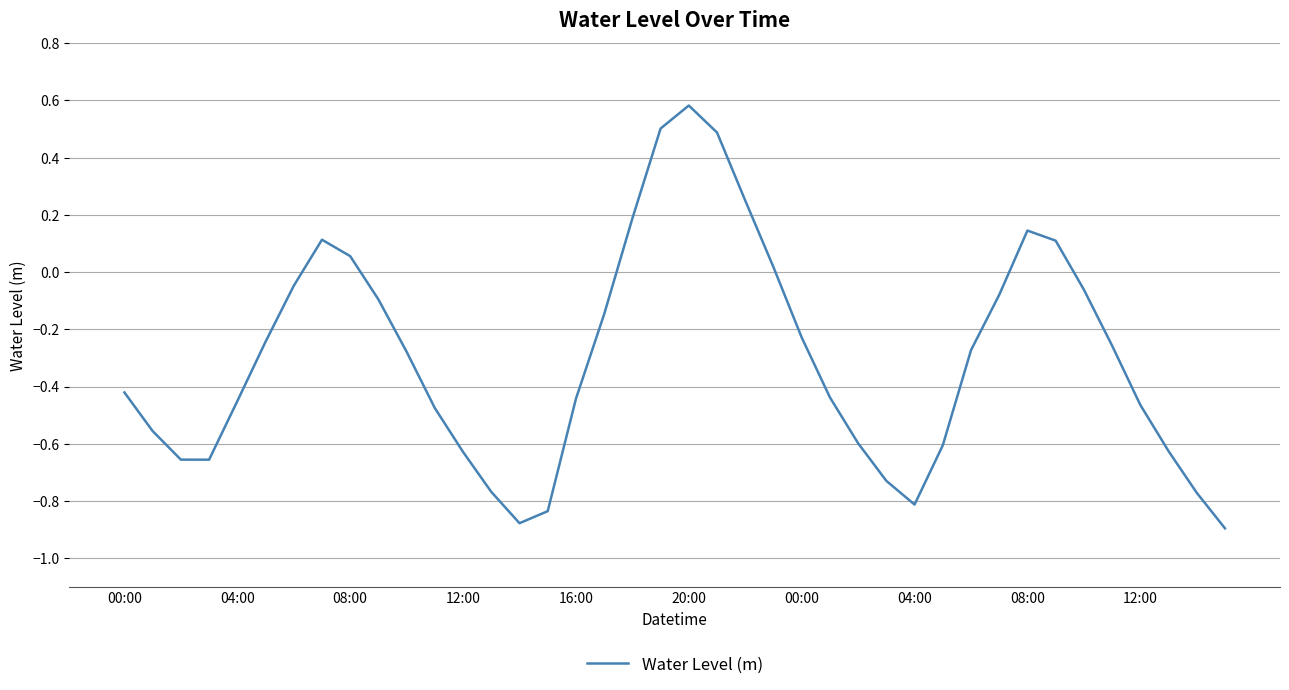

What is the greatest value displayed?

0.6